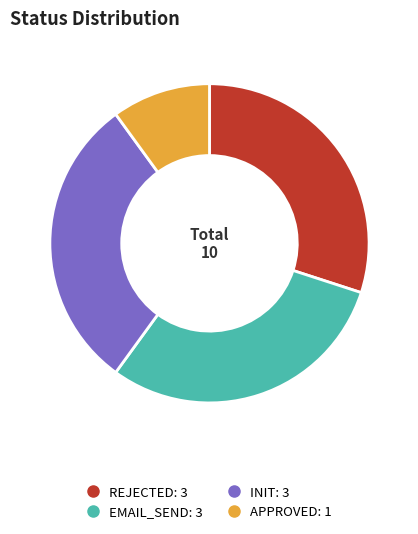

Which category has the smallest portion of the pie?

APPROVED